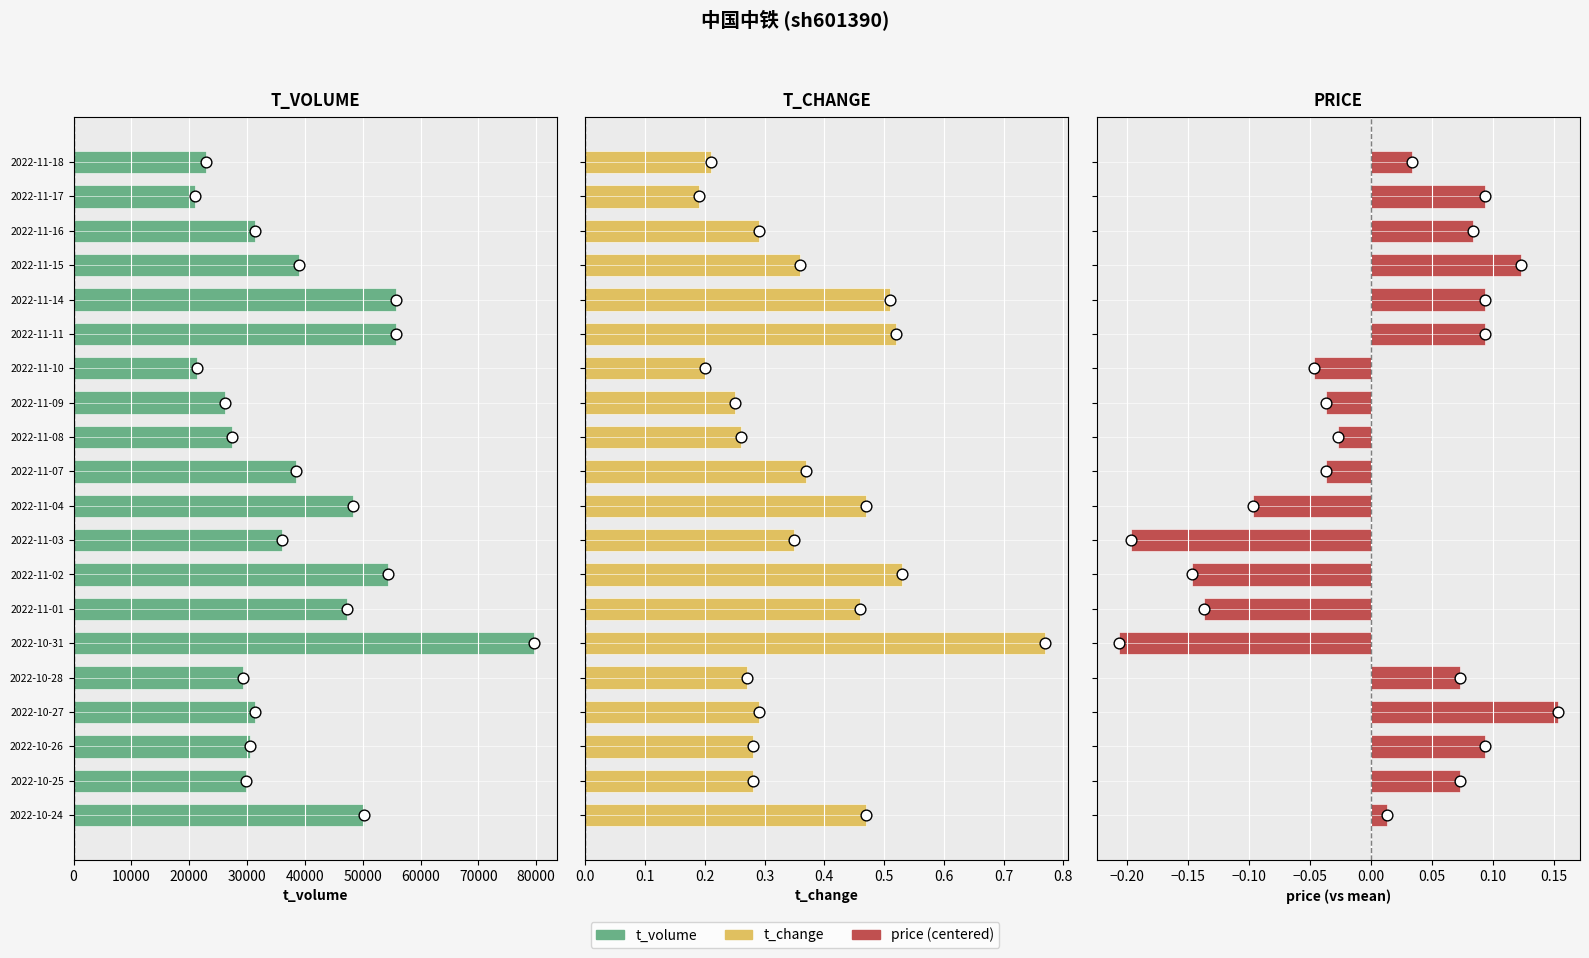

Which series has the widest spread of Y values?

t_volume